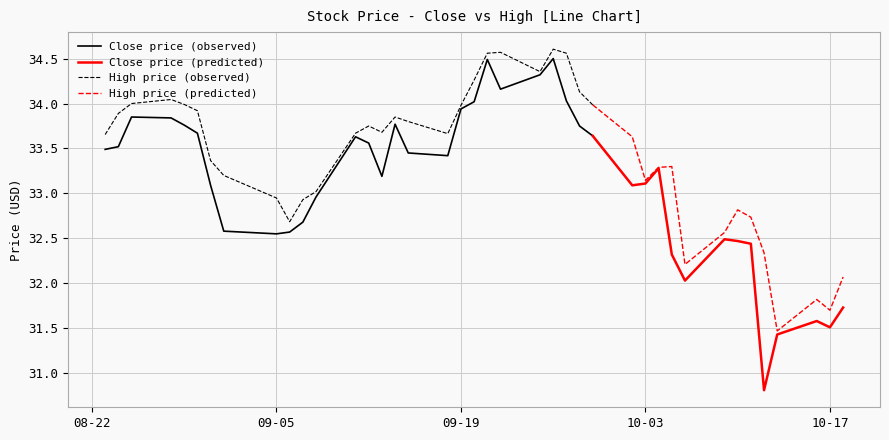

What position from the right is 2023-09-29?

14